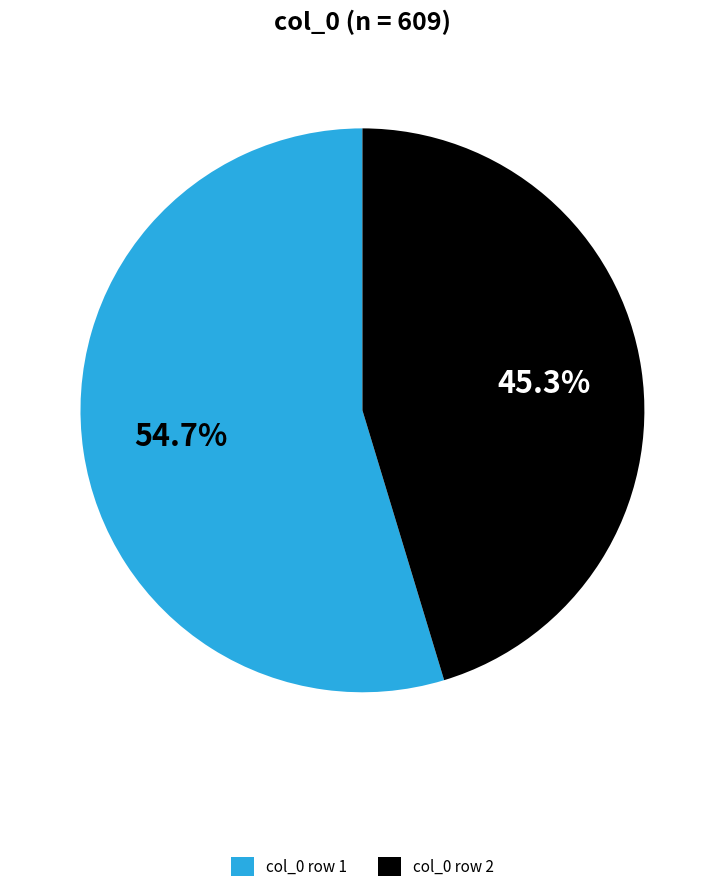

Which category has the smallest portion of the pie?

col_0 row 2